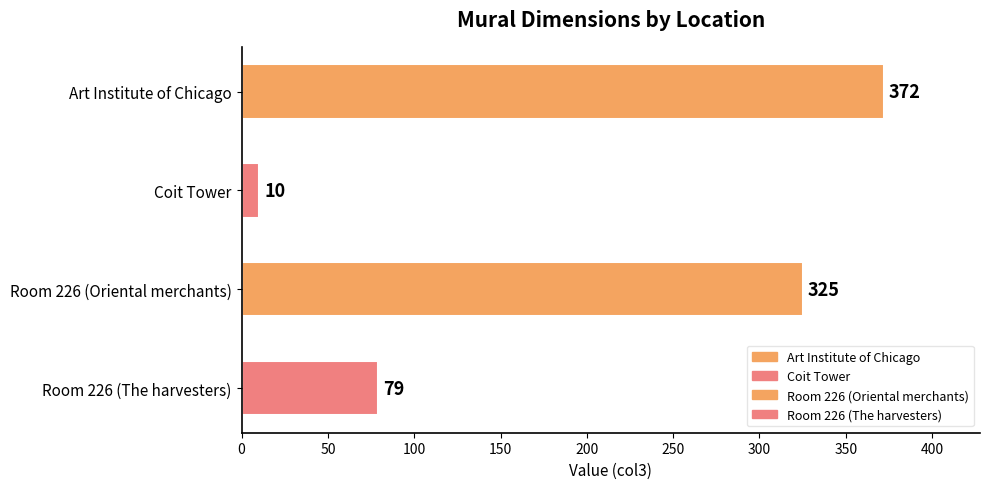

What position from the top is Art Institute of Chicago?

1